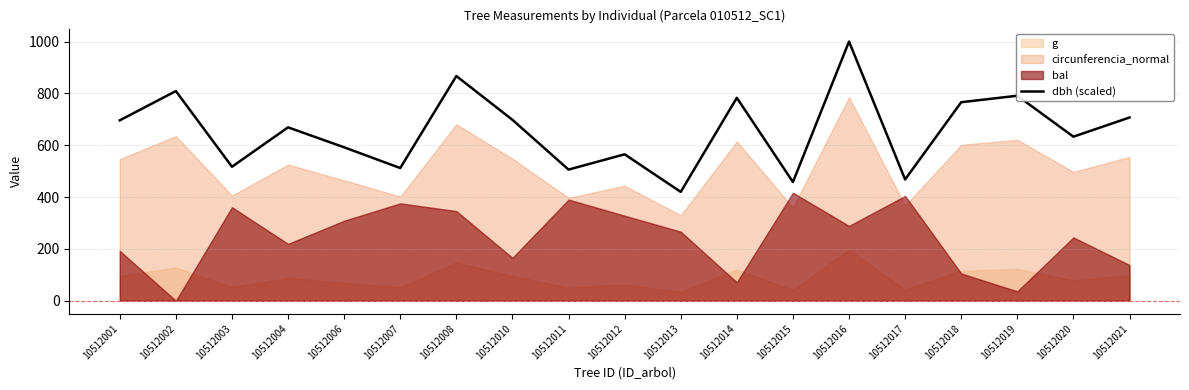

What is the greatest value displayed?

1000